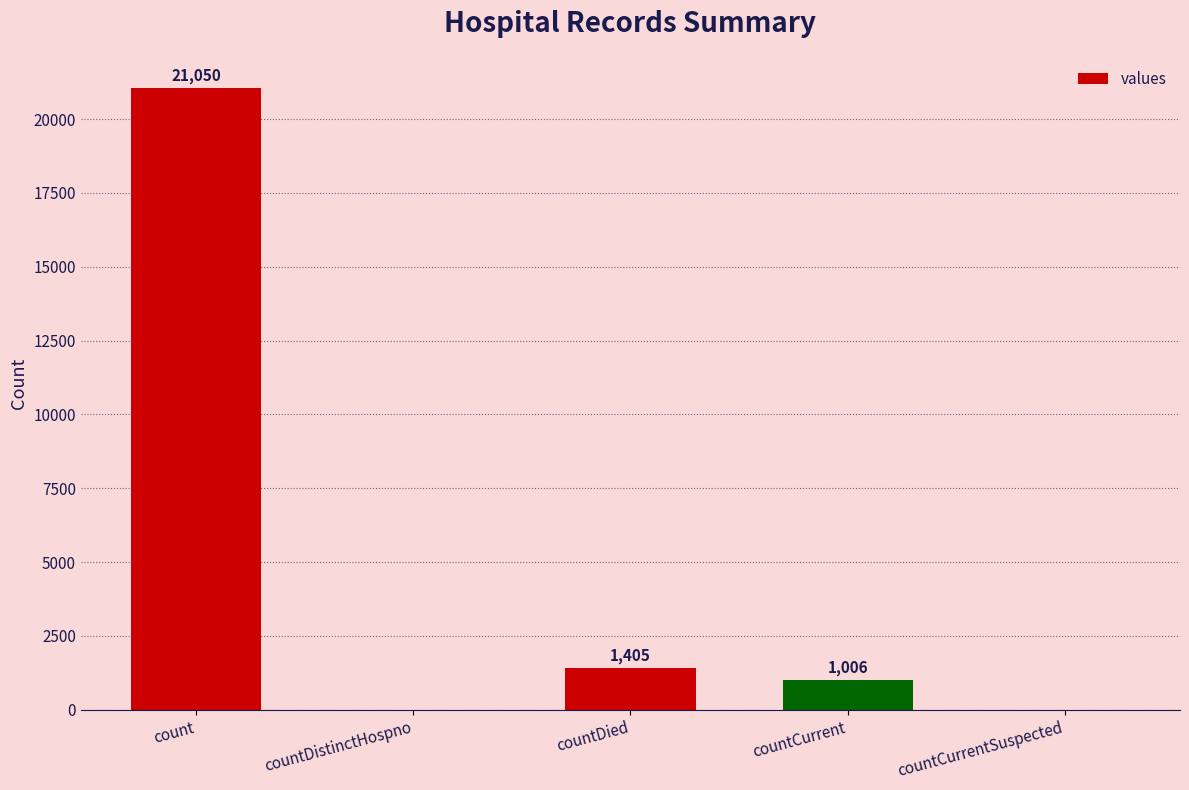

The chart shows a value of 1405 at countDied. True or false?

True